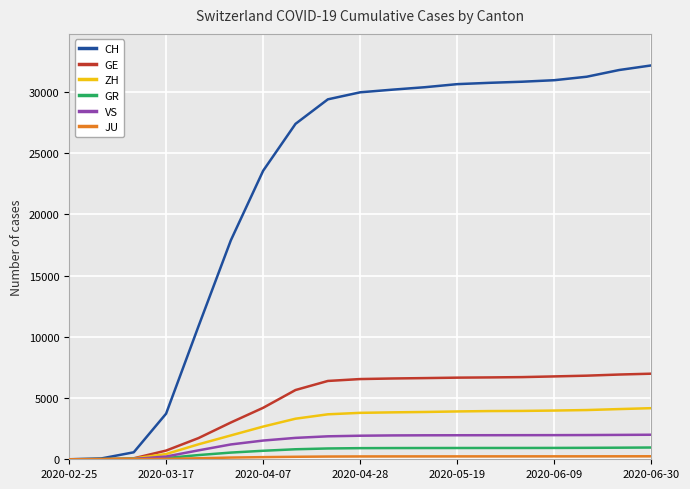

Which series has the largest total across all categories?

CH